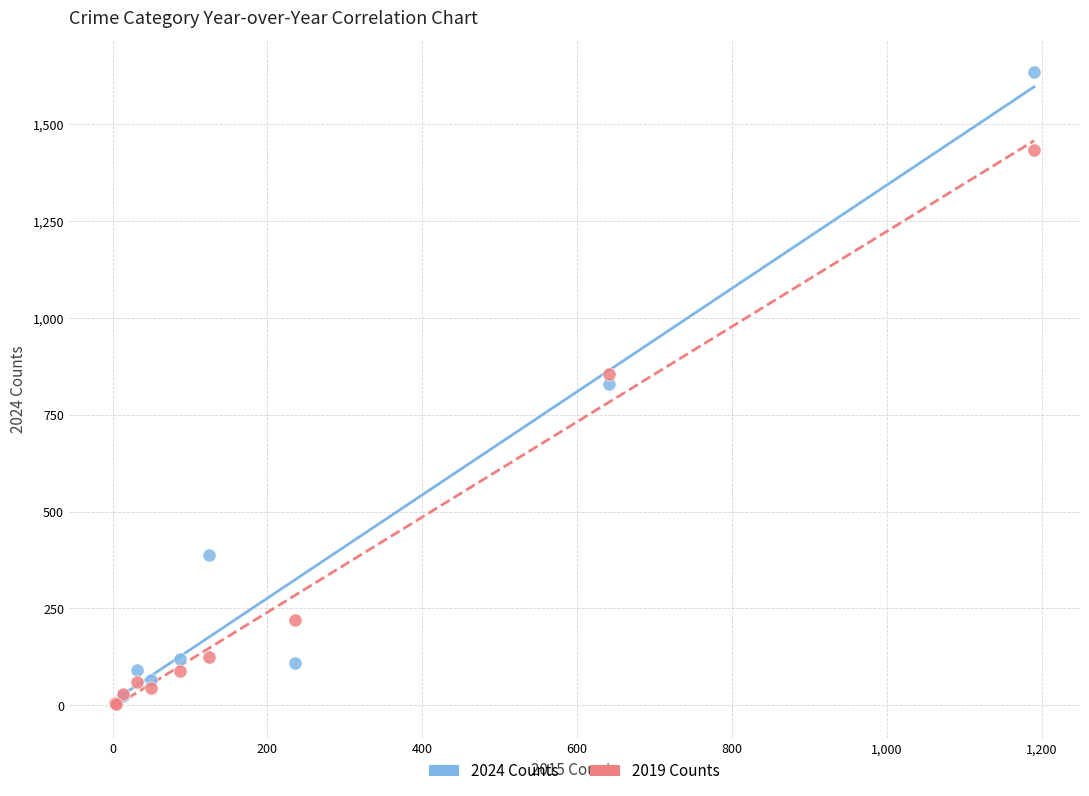

In the 2019 Counts series, what Y value is closest to 718?

855